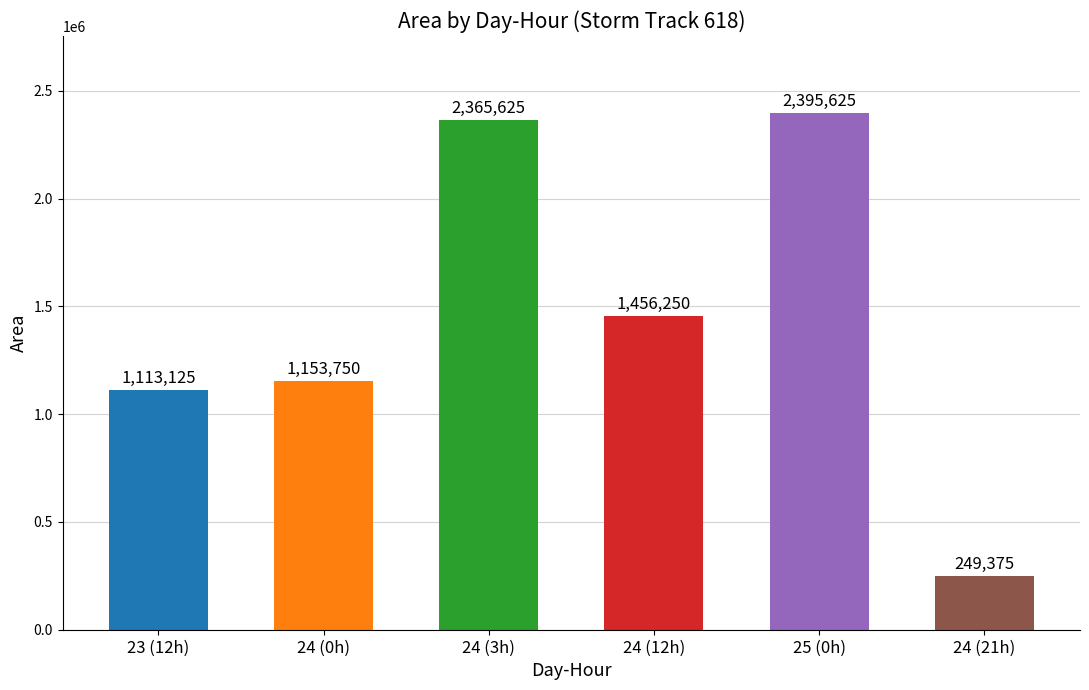

Is it true that the value at 25 (0h) is 2395625?

True